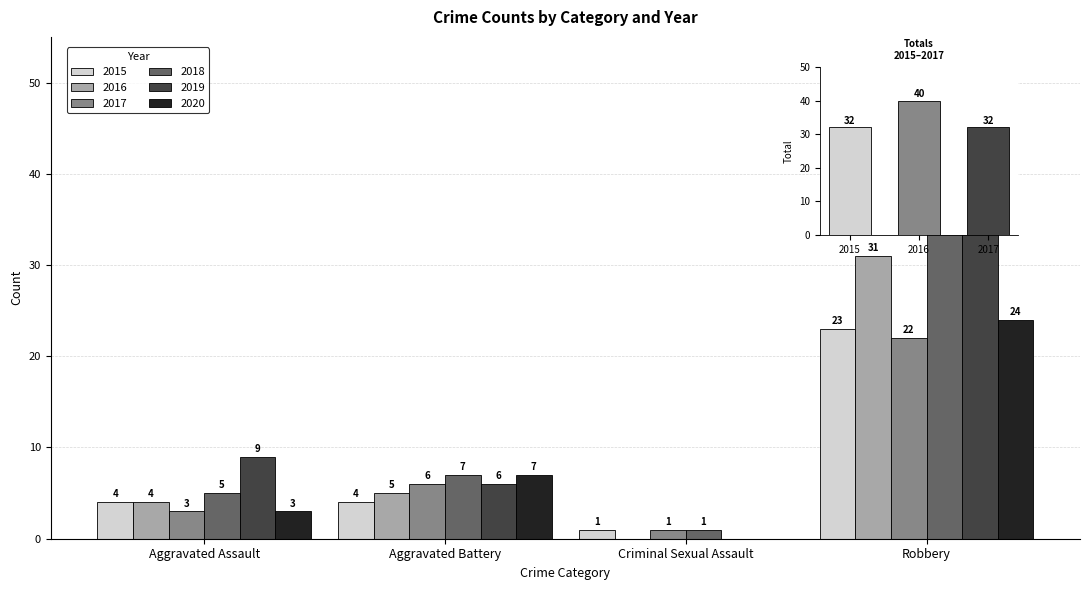

Reading left to right, extract all data points from this chart.

2015: Aggravated Assault=4	Aggravated Battery=4	Criminal Sexual Assault=1	Robbery=23
2016: Aggravated Assault=4	Aggravated Battery=5	Criminal Sexual Assault=0	Robbery=31
2017: Aggravated Assault=3	Aggravated Battery=6	Criminal Sexual Assault=1	Robbery=22
2018: Aggravated Assault=5	Aggravated Battery=7	Criminal Sexual Assault=1	Robbery=44
2019: Aggravated Assault=9	Aggravated Battery=6	Criminal Sexual Assault=0	Robbery=38
2020: Aggravated Assault=3	Aggravated Battery=7	Criminal Sexual Assault=0	Robbery=24